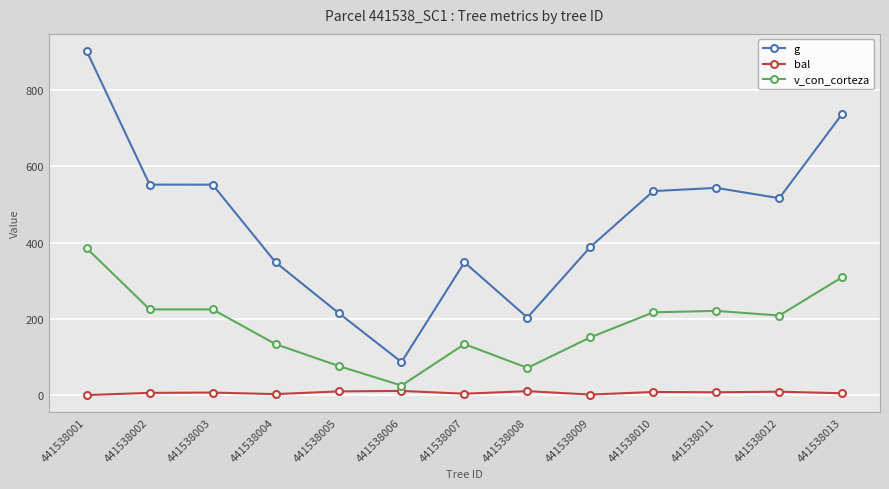

True or false: bal and v_con_corteza cross at least once.

False